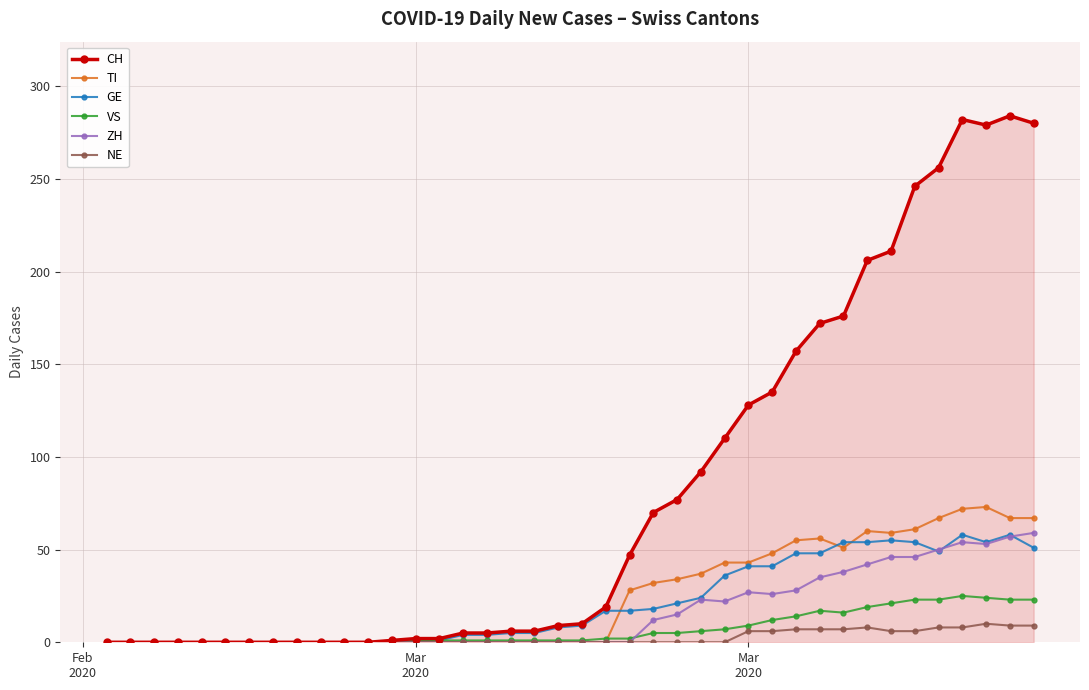

Which series has the largest total across all categories?

CH